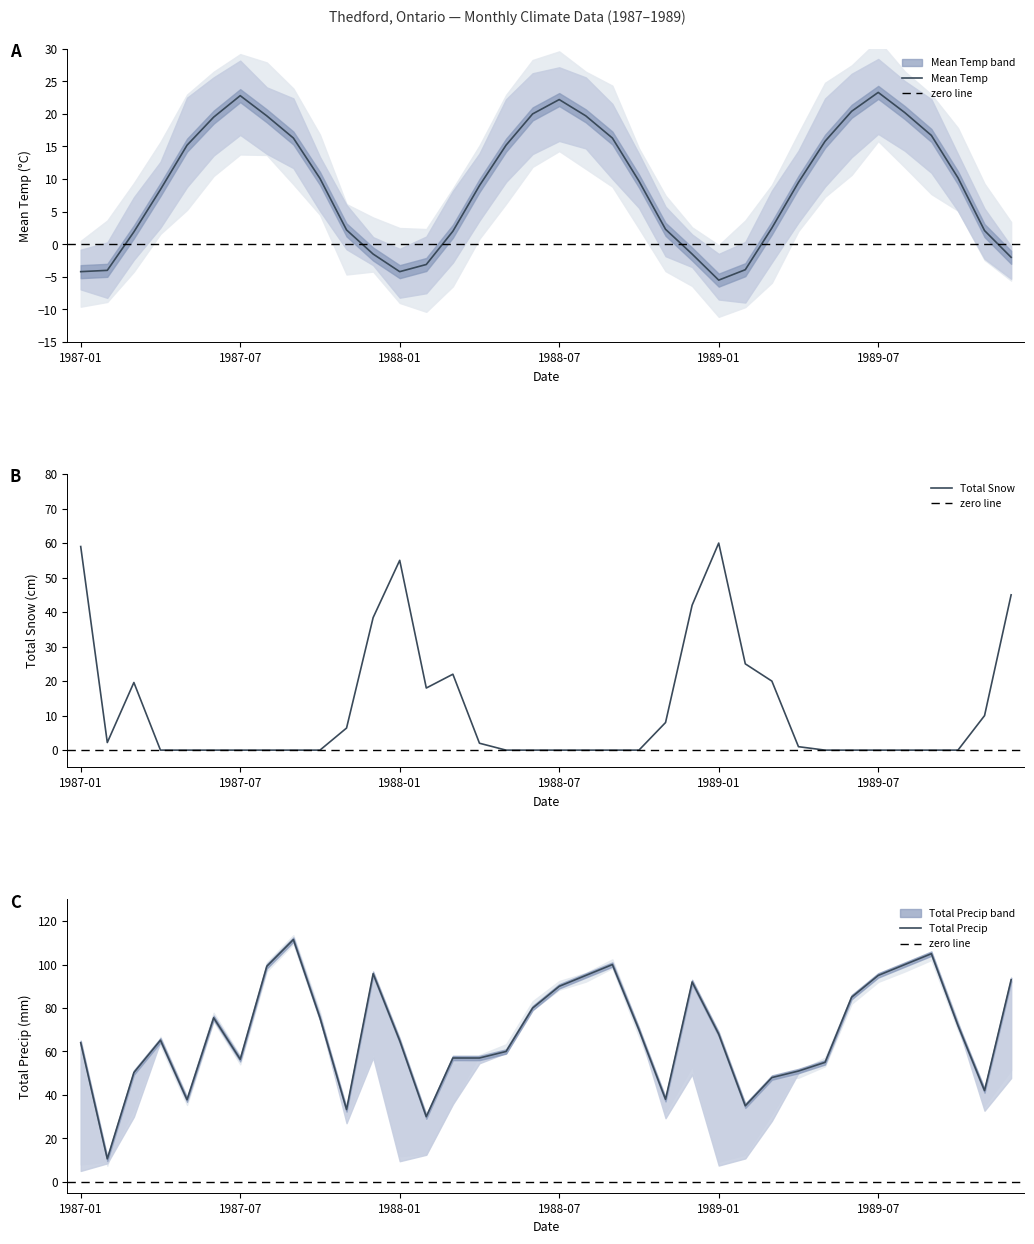

The value of Total Snow at 1988-09 is 33.5. True or false?

False